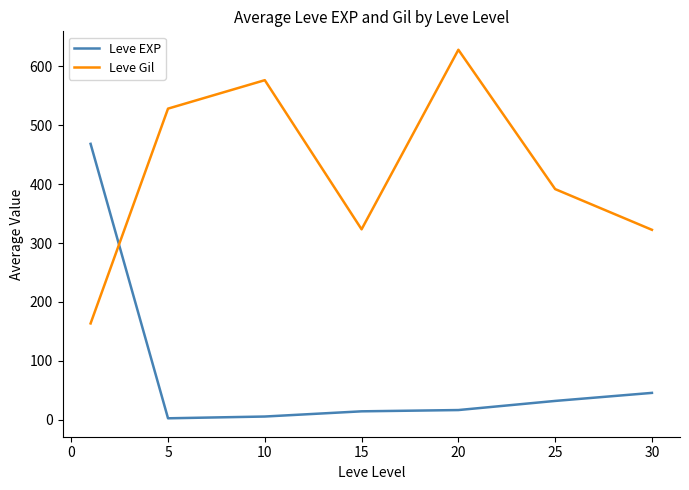

How many intersections are there between Leve Gil and Leve EXP?

1